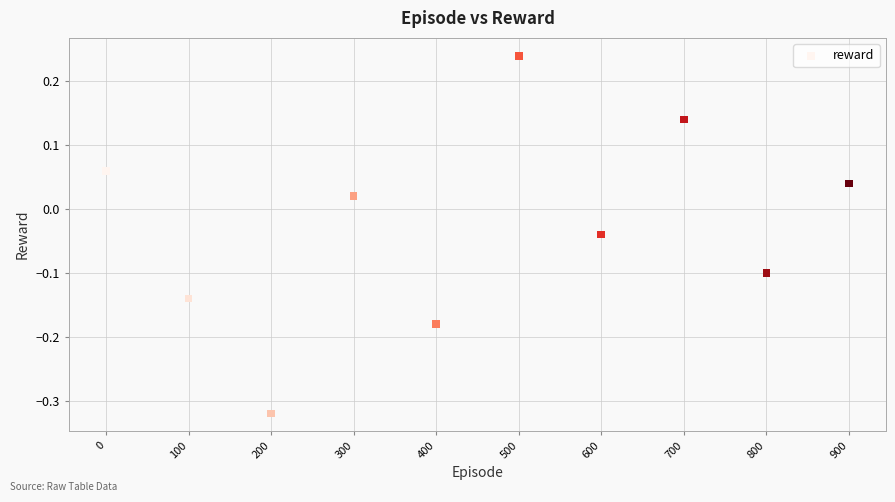

What is the range of X values (max minus min)?

900.0